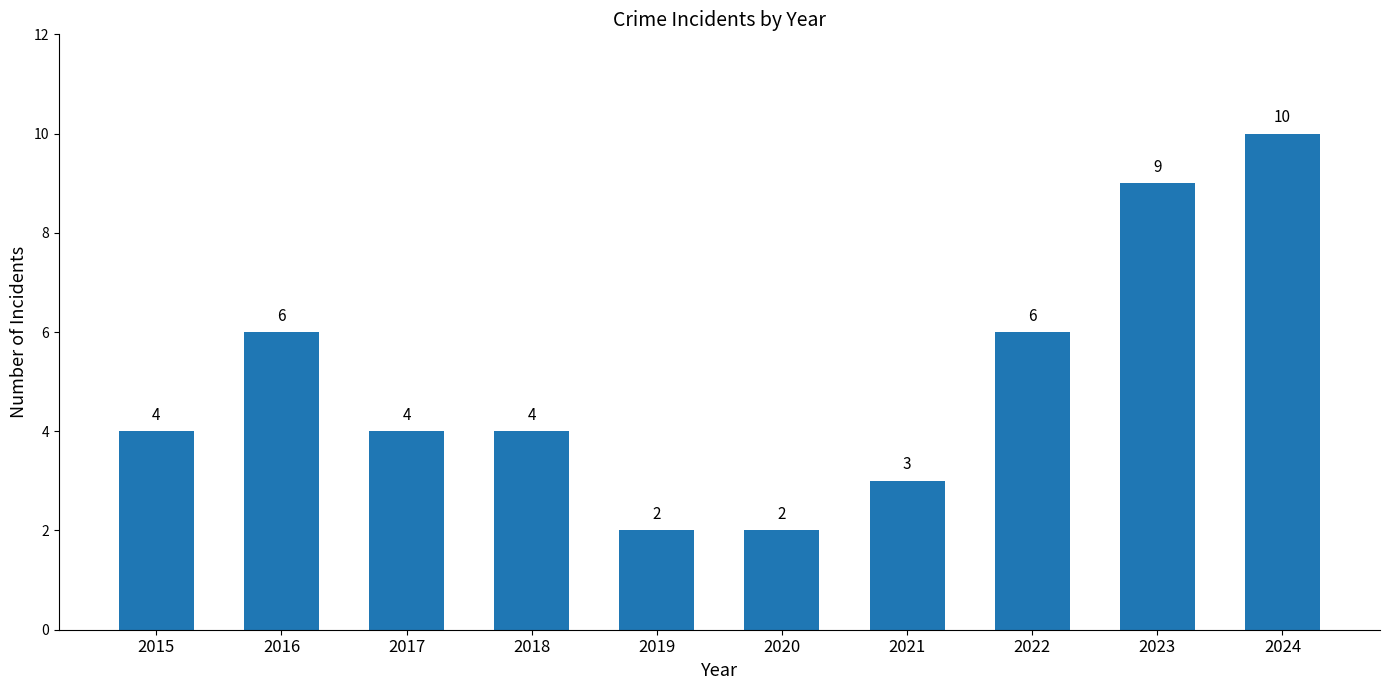

What is the average value?

5